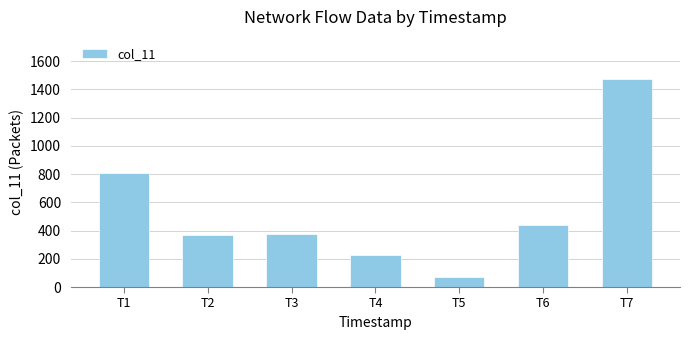

Are the bars horizontal?

No